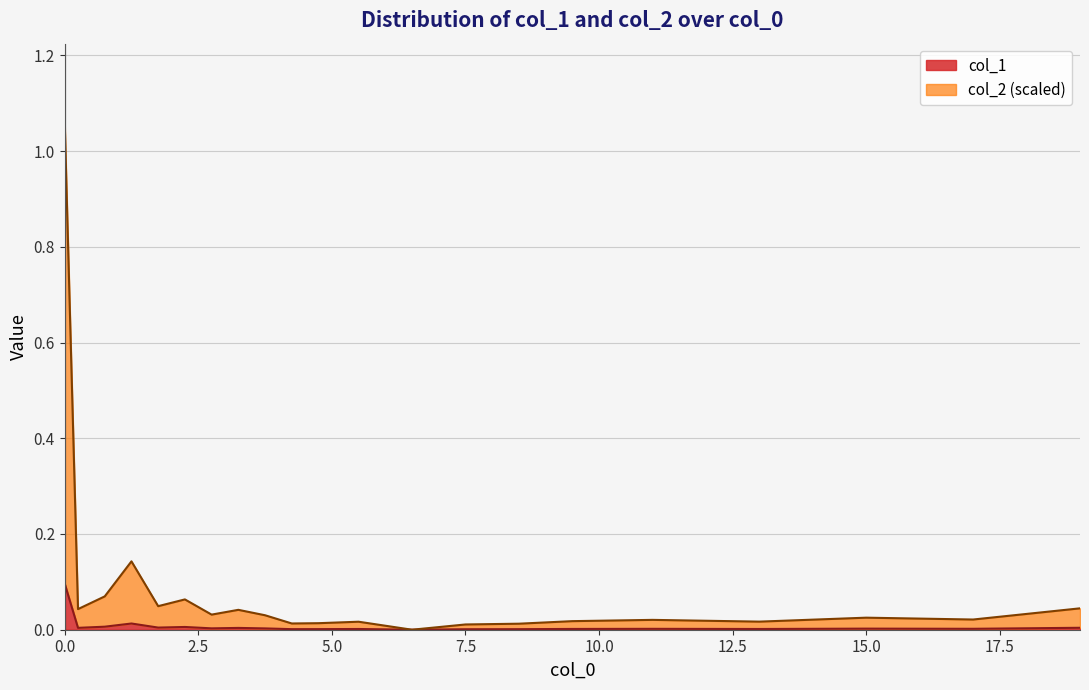

Which series has the widest spread of values?

col_2